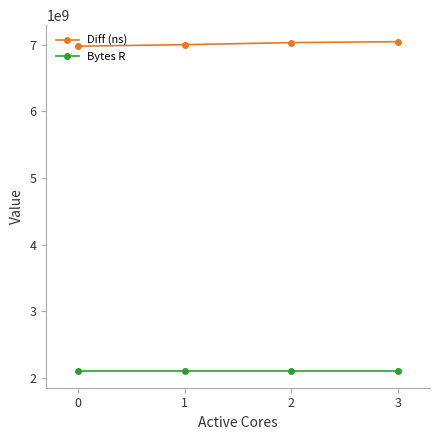

True or false: Bytes R has a value of 2097152000 at 2.

True